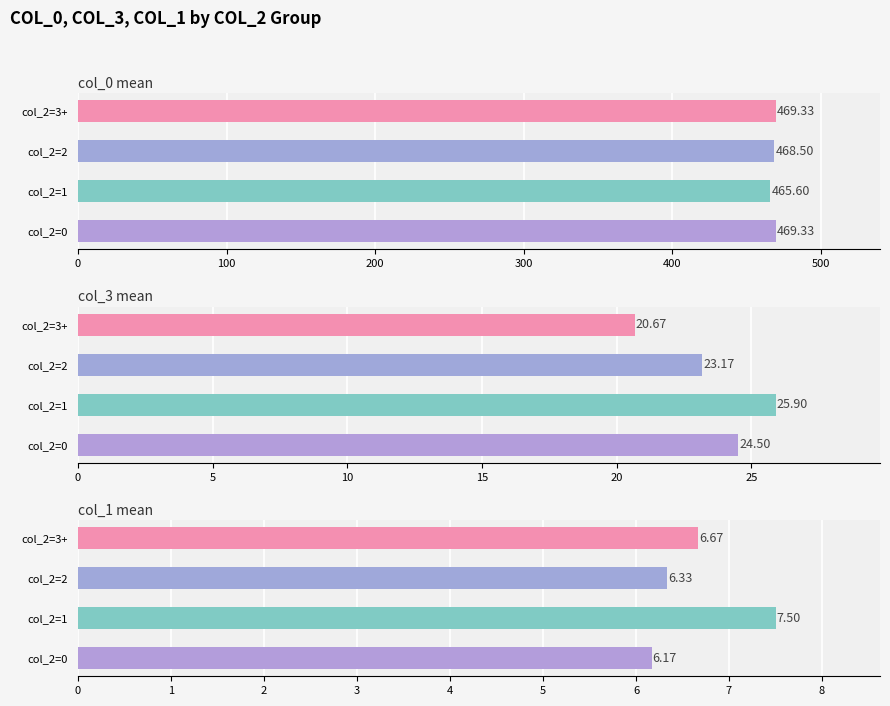

Are the bars grouped side by side (vs. stacked)?

Yes